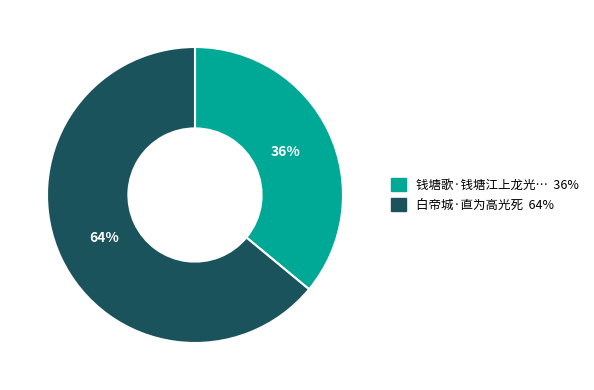

Is there any slice that represents more than half of the pie?

Yes